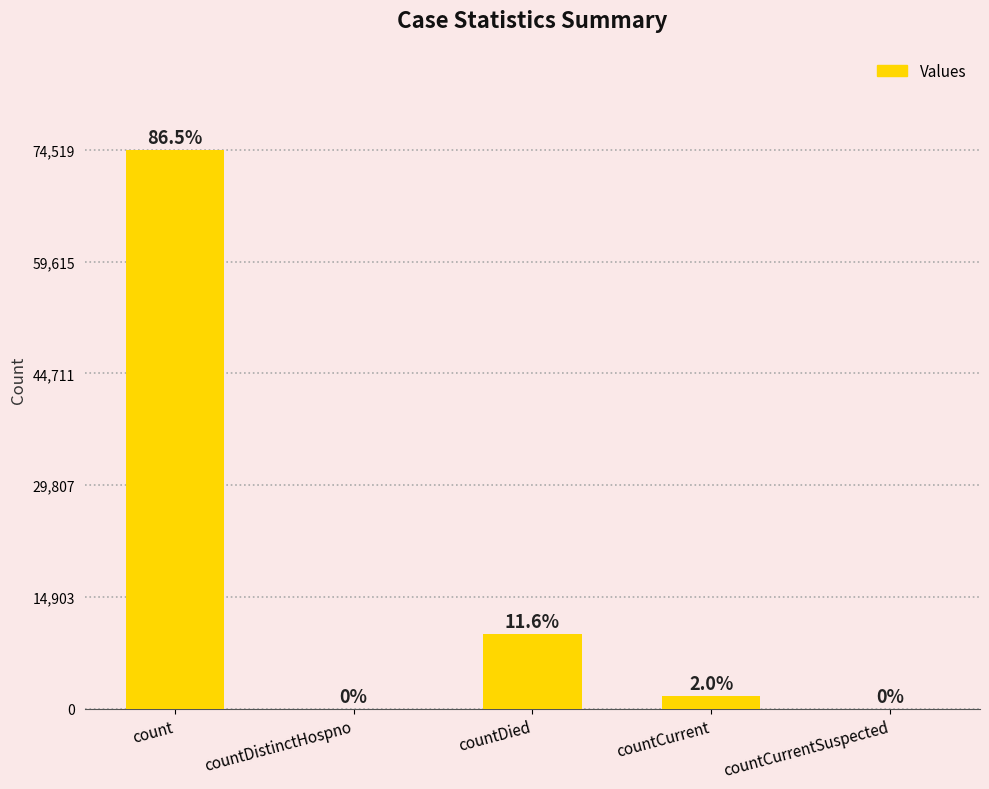

What is the difference between the second highest and minimum values?

9956